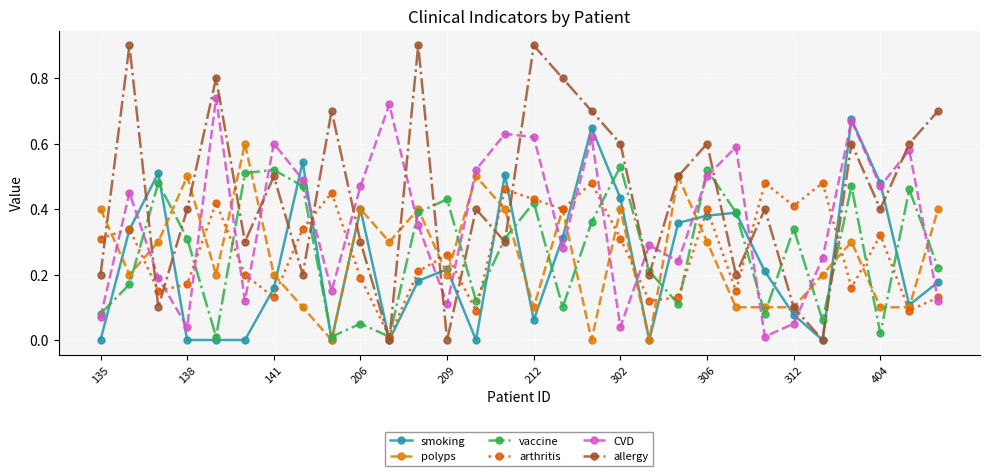

Which series has the largest total across all categories?

allergy